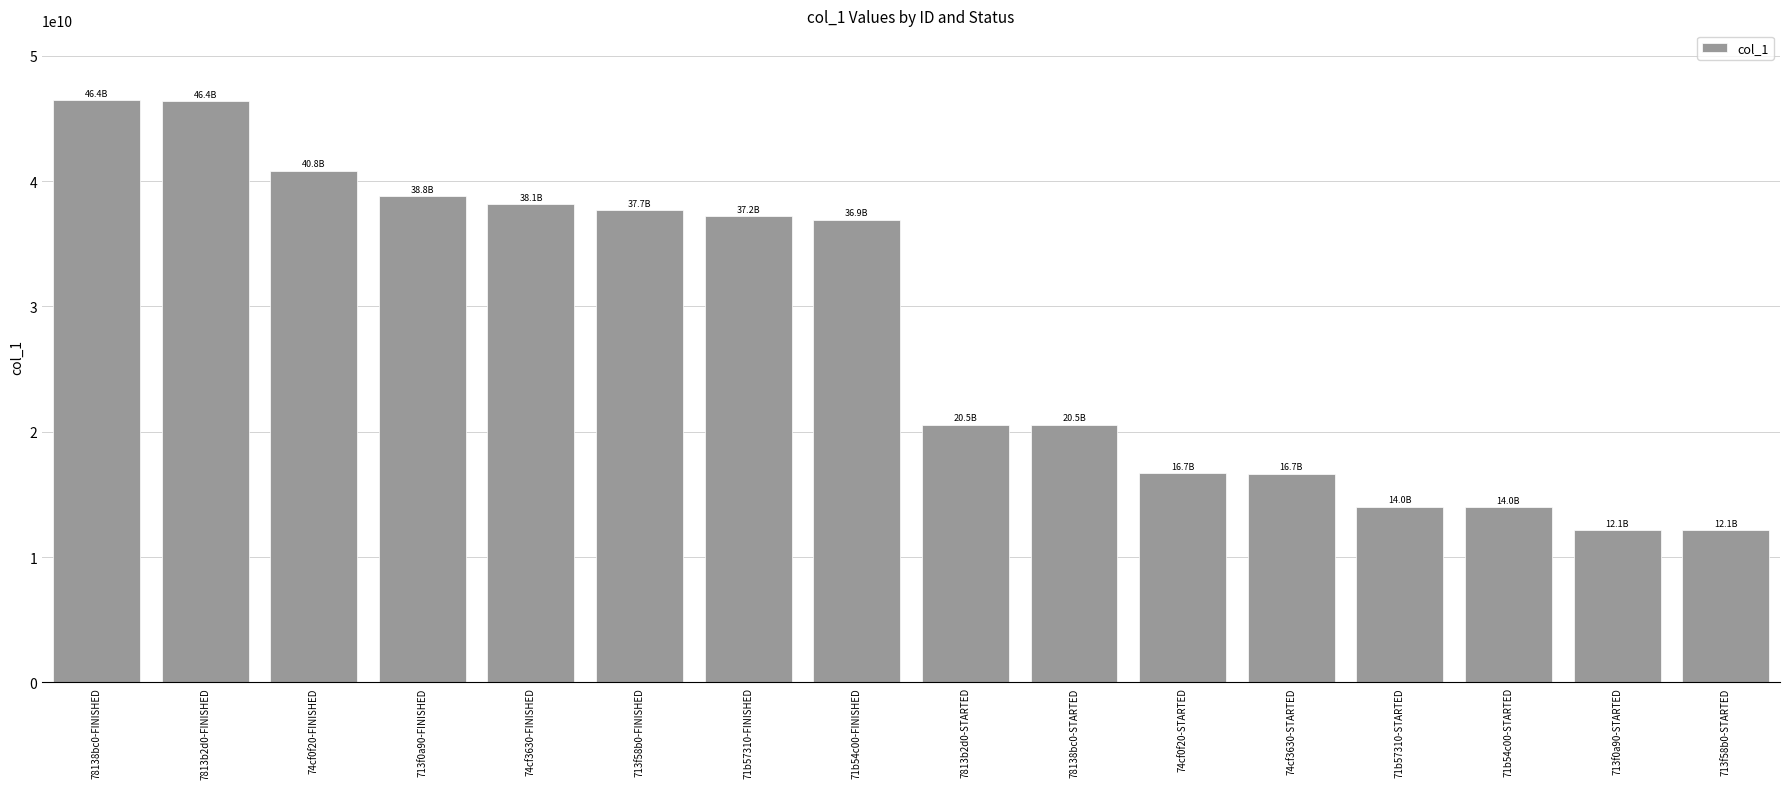

What is the maximum value shown in the chart?

46446760716